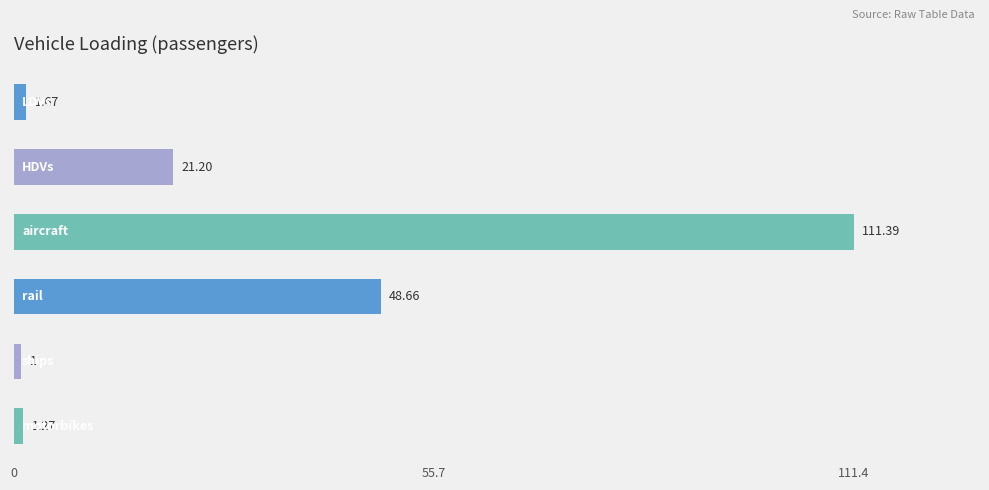

How many bars are there in total?

6